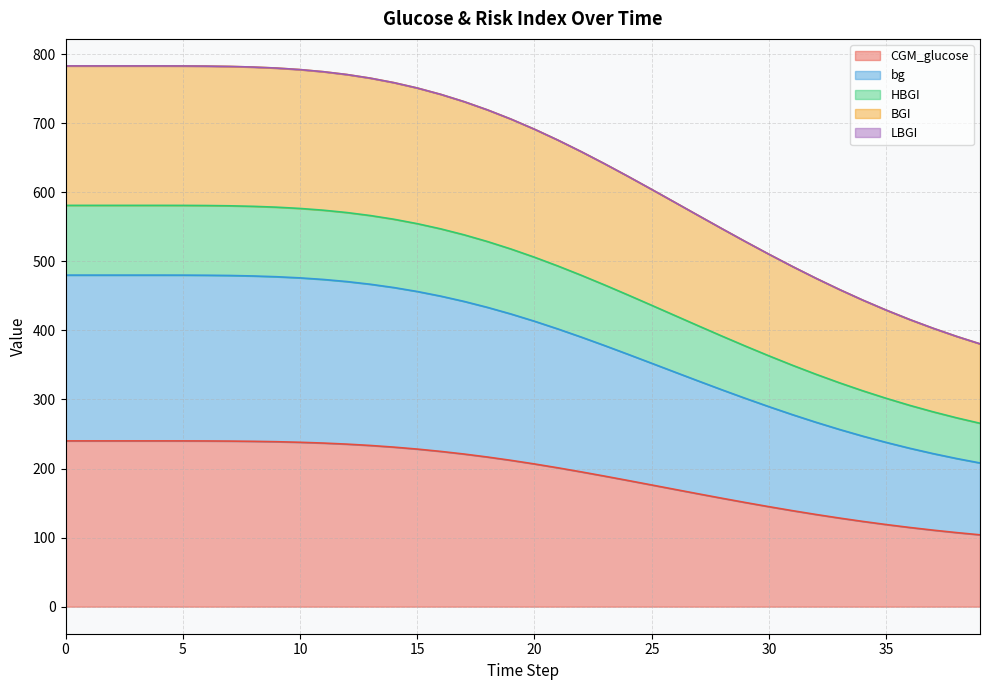

What is the lowest value of the CGM_glucose series?

104.0